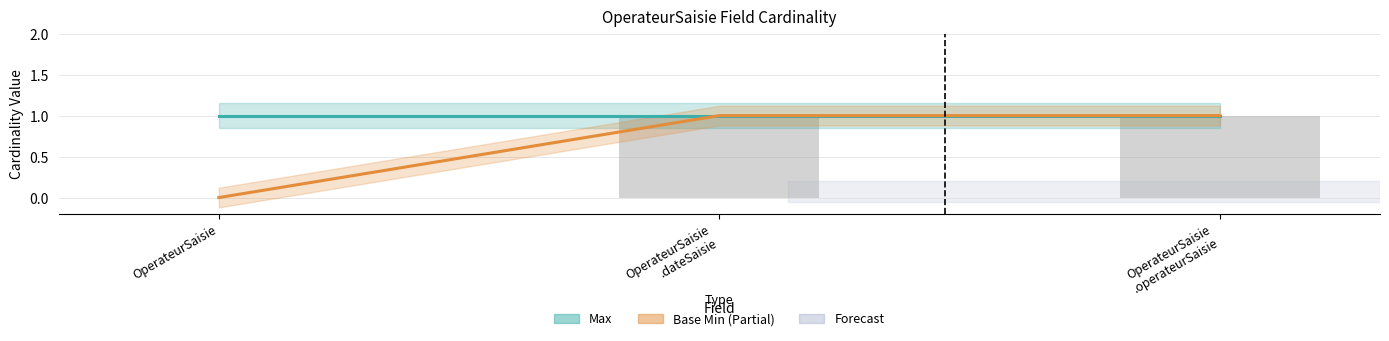

What is the difference between the maximum and minimum values?

1